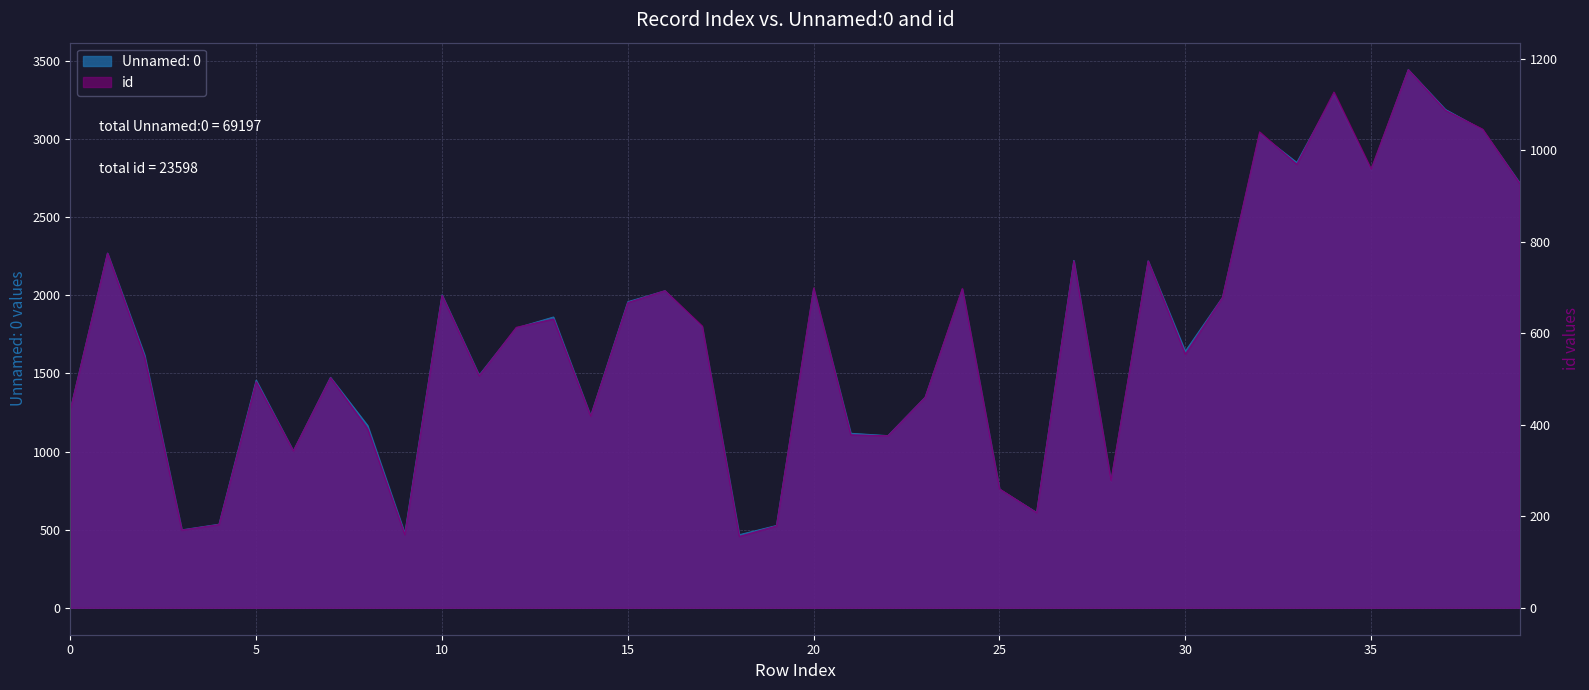

How many data points does each series have?

40